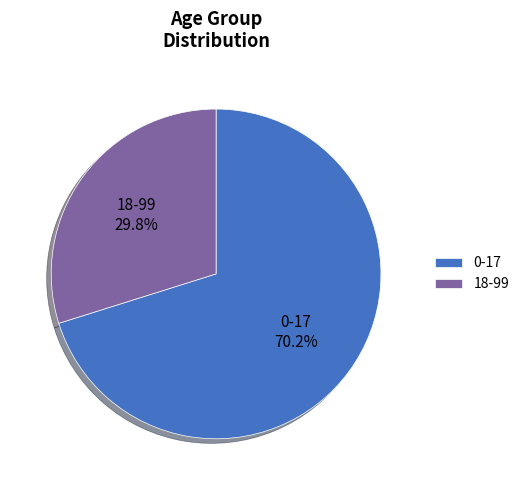

What is the smallest slice in the pie chart?

18-99